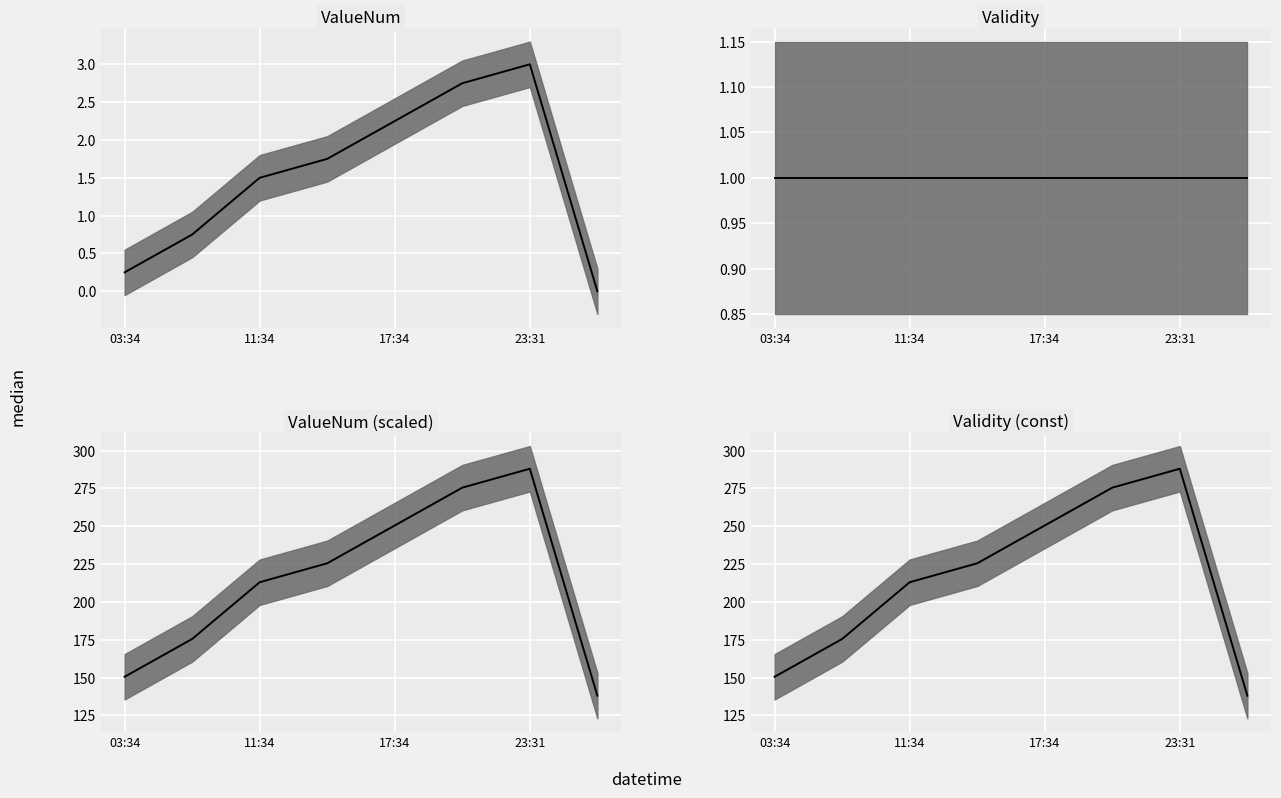

How many interior local peaks does the Validity (const) median series have?

1